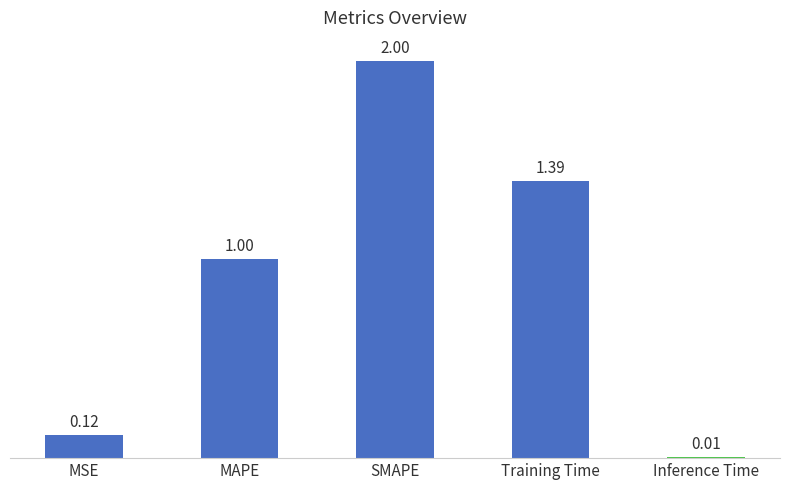

Count the number of data series in this chart.

1